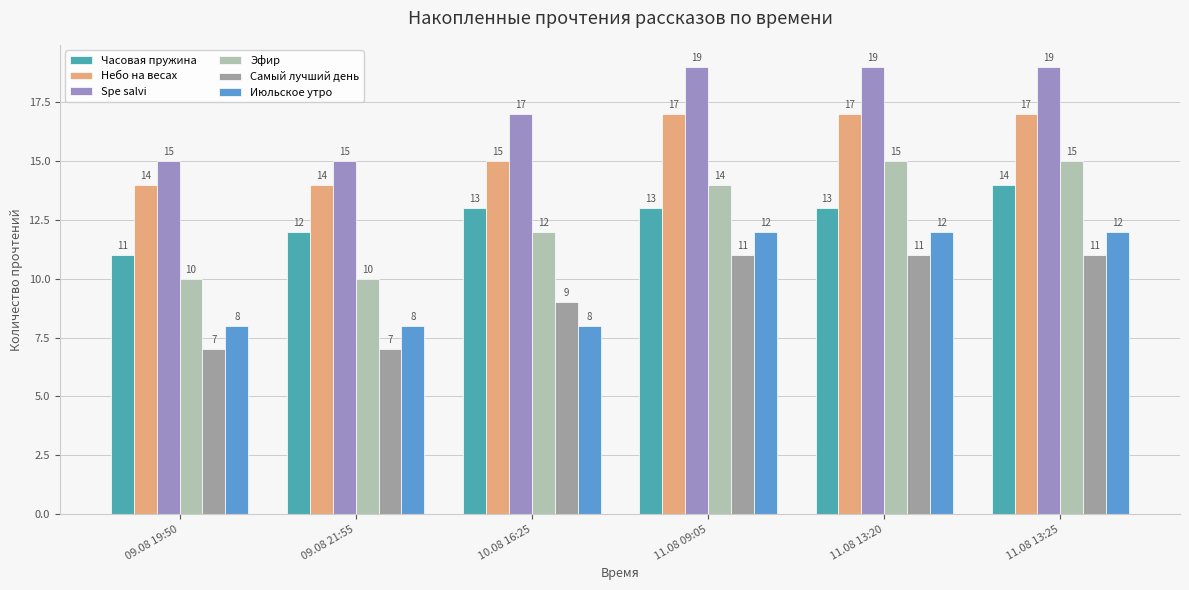

What value does the Небо на весах series have at 11.08 09:05?

17